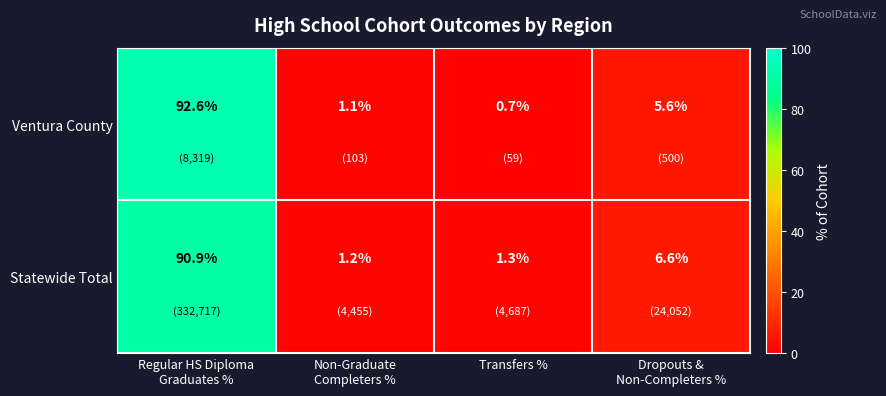

Reading right to left, transcribe all the data shown in this chart.

Ventura County: 5.6	0.7	1.1	92.6
Statewide Total: 6.6	1.3	1.2	90.9